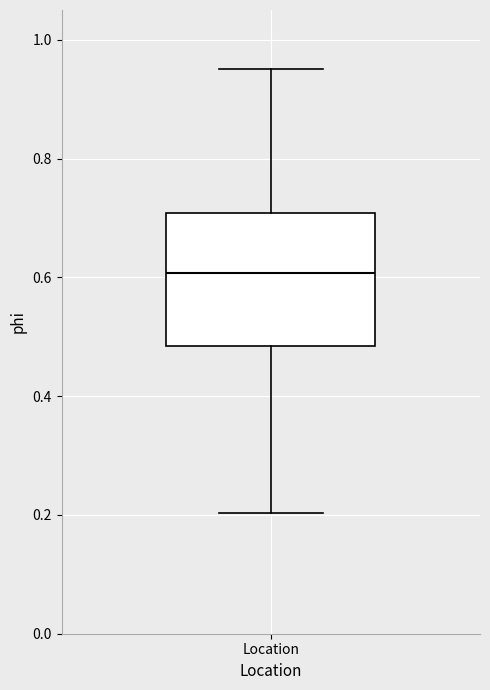

Read this box plot against the y-axis: the position of the median line, the range covered by the box, and the ends of both whiskers. The values are not printed on the chart, so give them approximately, as read against the axis.

median 0.60, box 0.48 to 0.70, whiskers 0.20 to 0.96